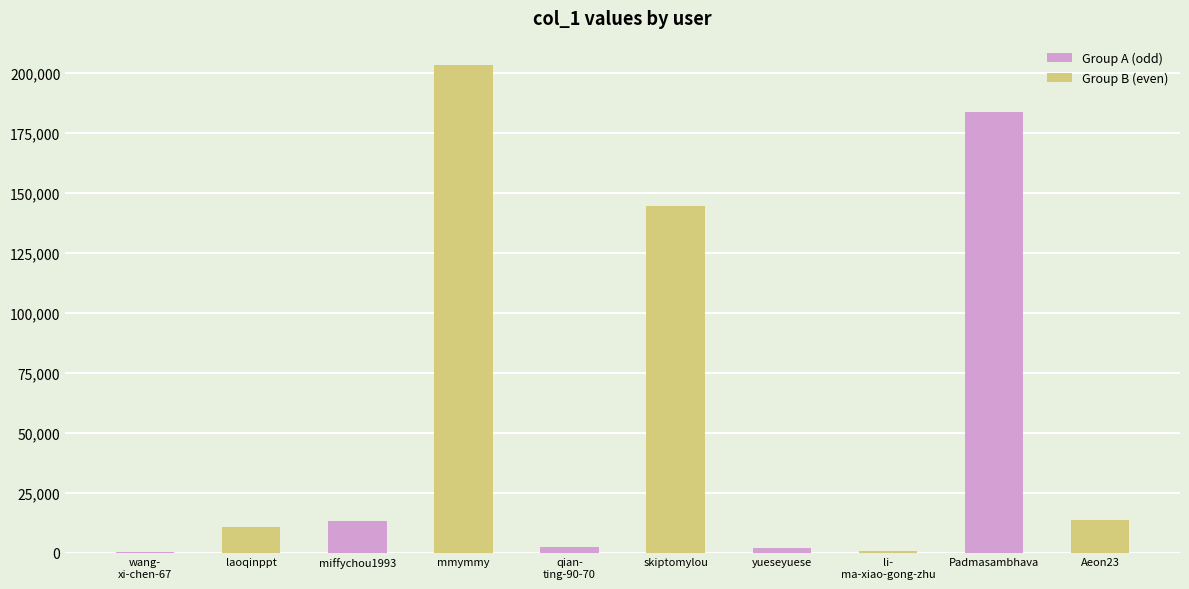

At which category does the chart reach its peak across all series?

mmymmy